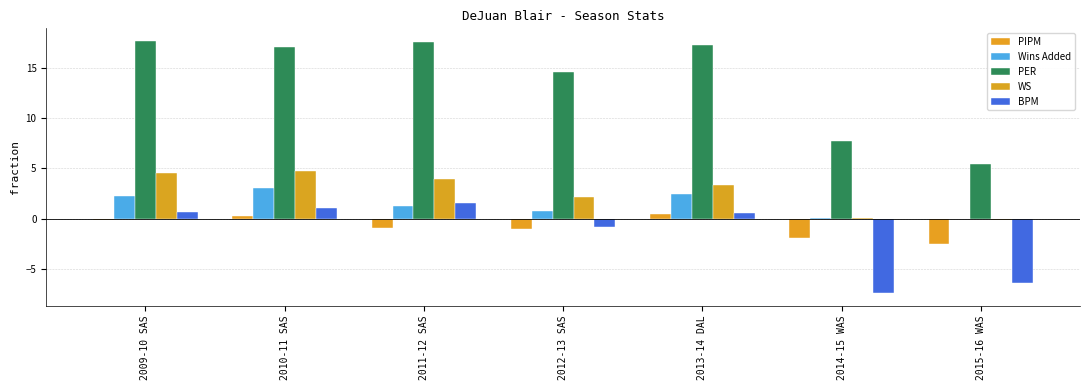

Between 2010-11 SAS and 2015-16 WAS, which series saw the biggest shift?

PER